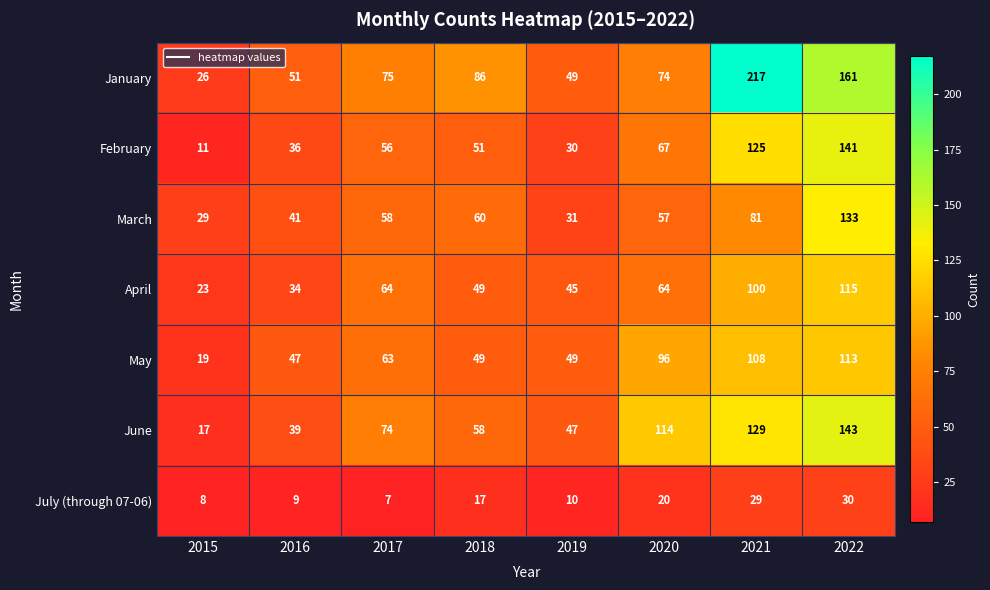

What is the approximate value of July (through 07-06) at 2017, to the nearest 10?

10